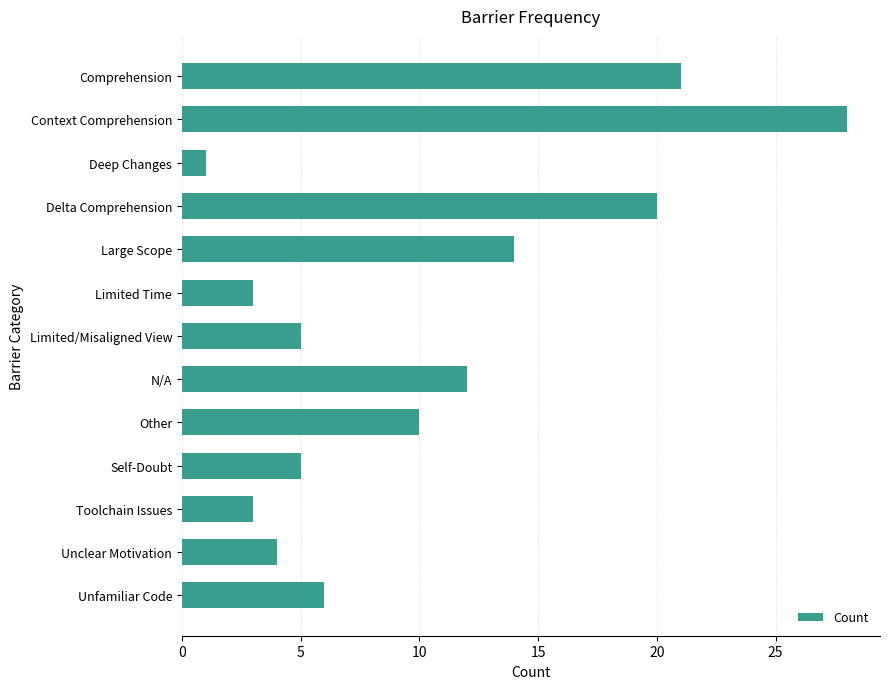

At which label is the value closest to 14?

Large Scope